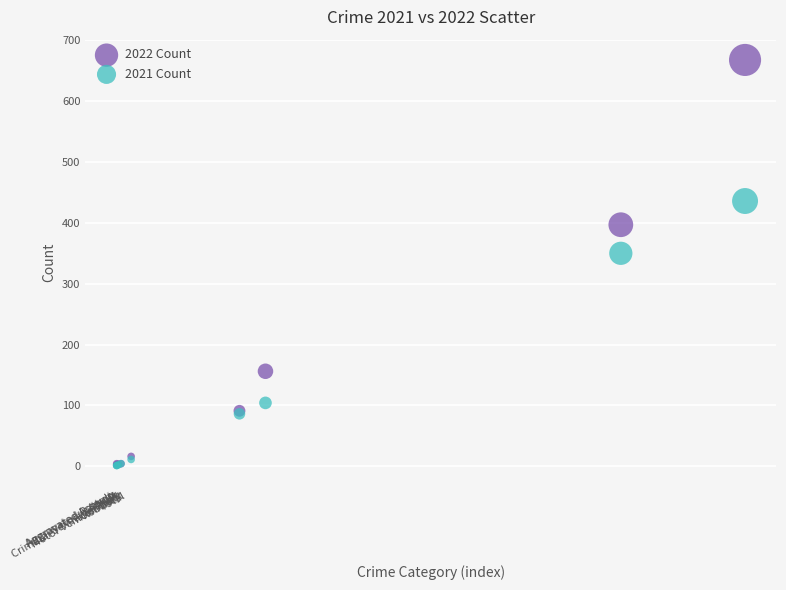

In the 2022 Count series, what Y value is closest to 335?

397